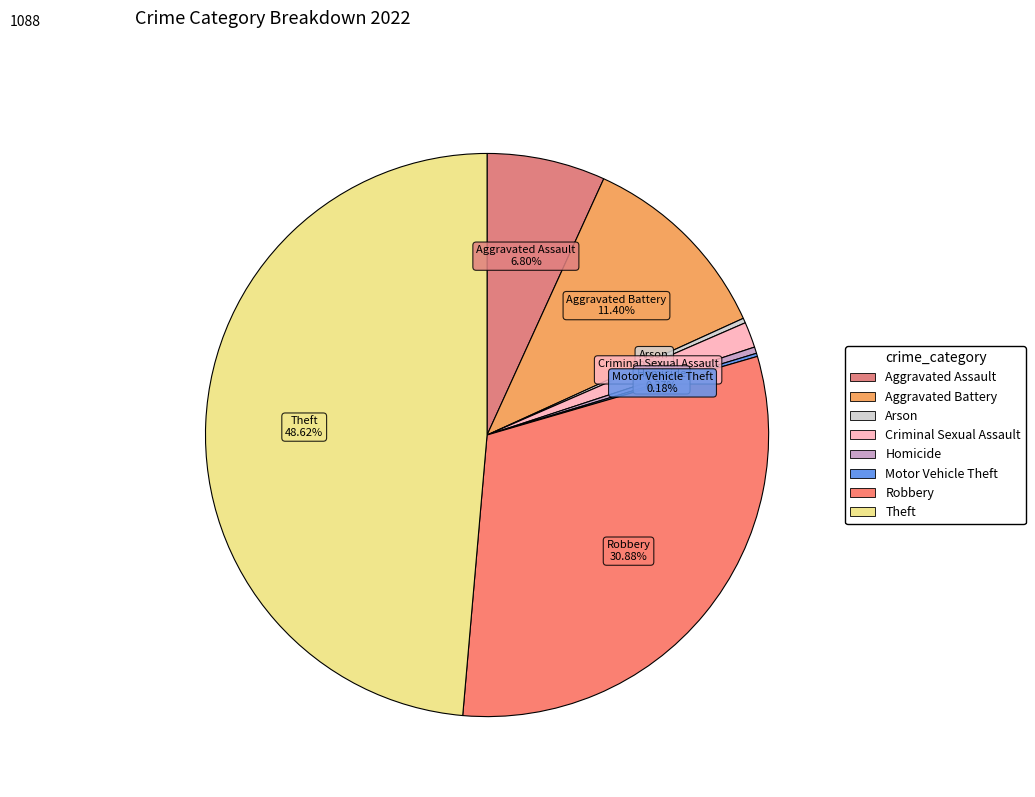

Rank the categories by value from highest to lowest.

Theft, Robbery, Aggravated Battery, Aggravated Assault, Criminal Sexual Assault, Homicide, Arson, Motor Vehicle Theft